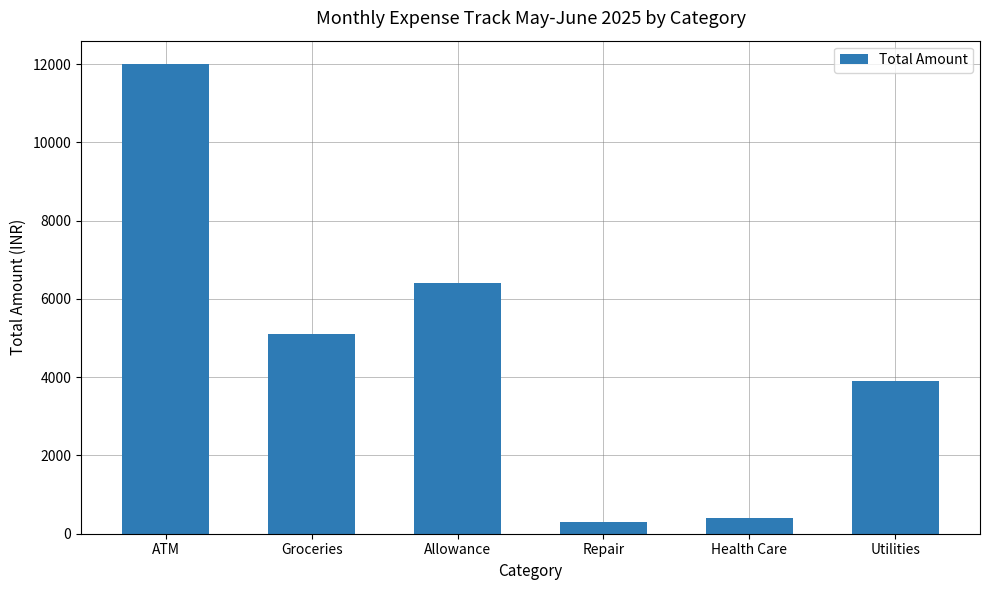

At which label does the data first exceed 5110?

ATM